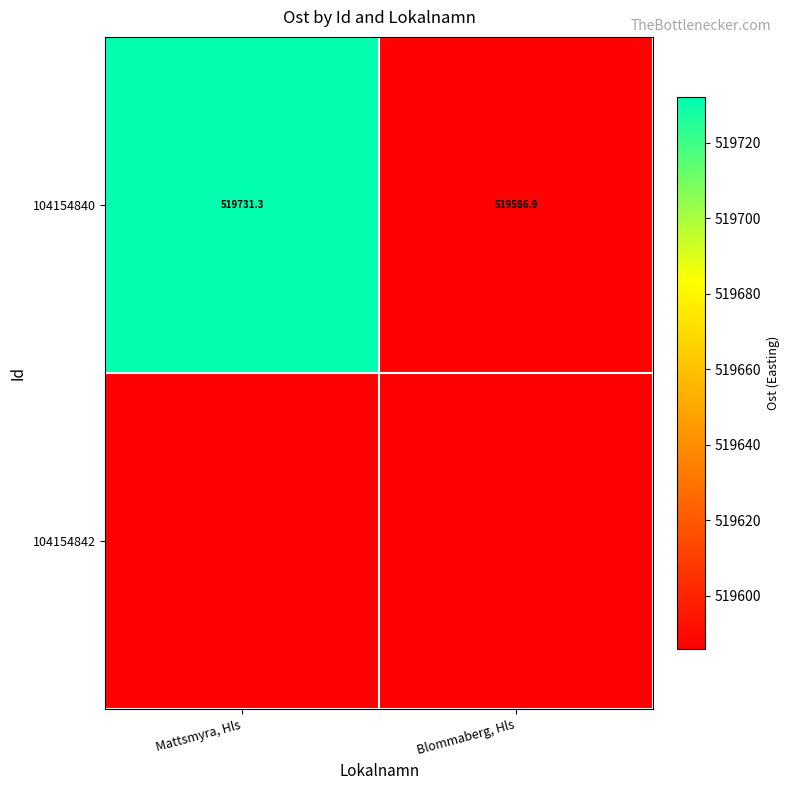

What is the sum of all 104154840 values?

1039318.2